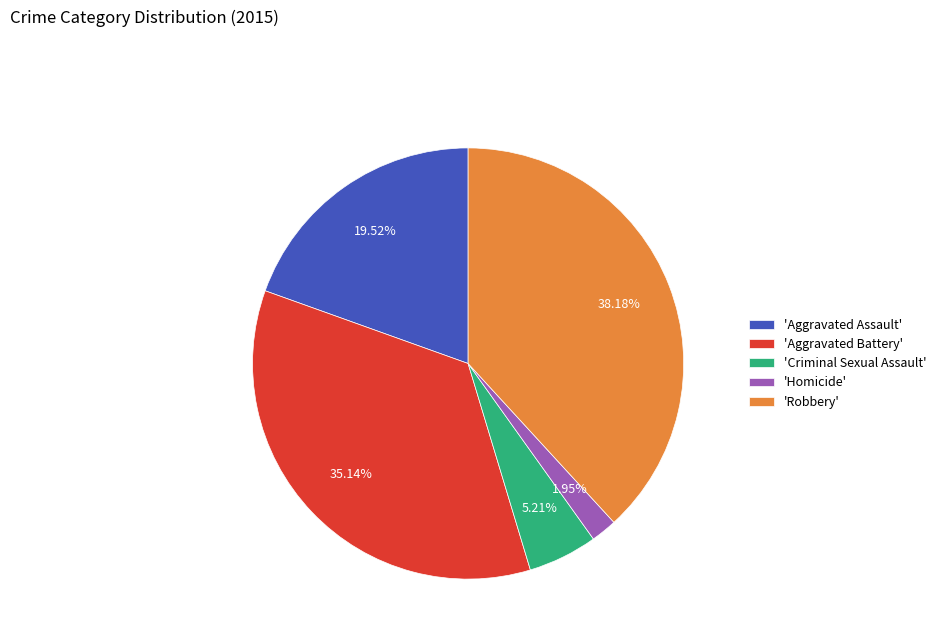

Do 'Robbery' and 'Aggravated Assault' together represent more than half of the pie?

Yes